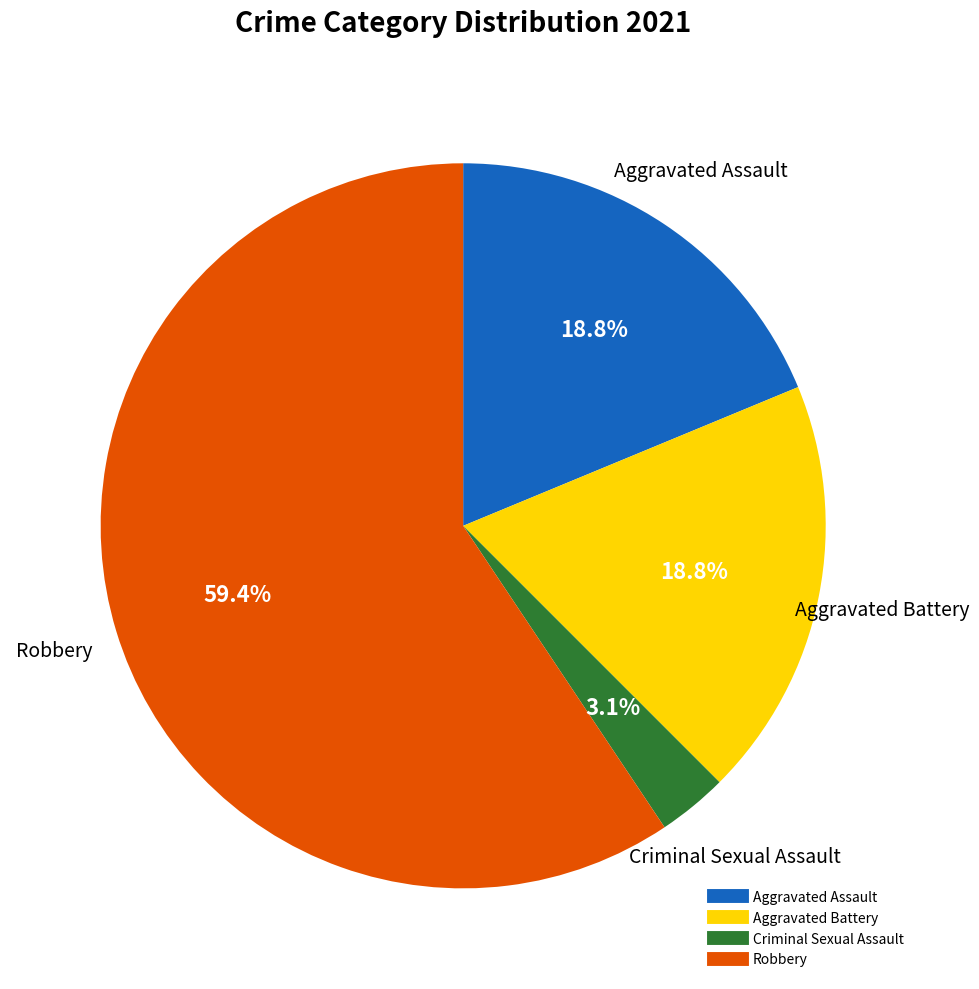

Is there a majority slice in this chart?

Yes